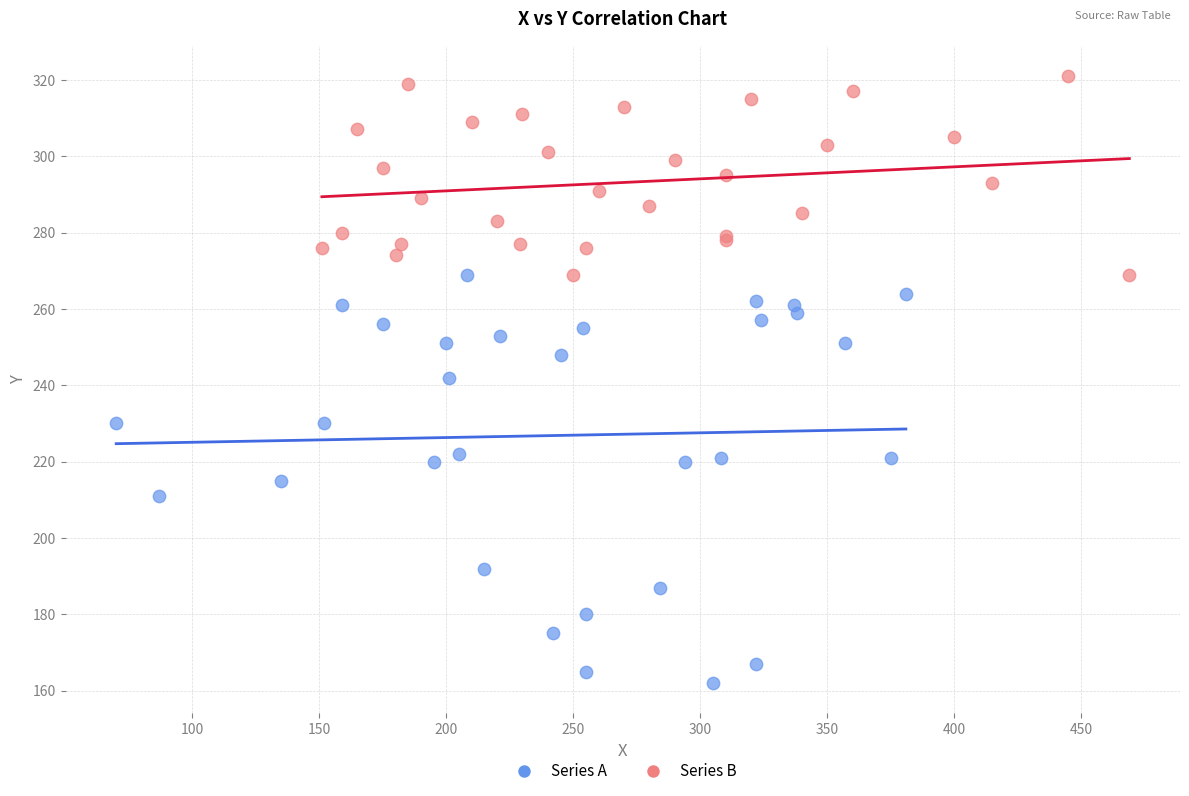

Which series contains the lowest Y value?

Series A